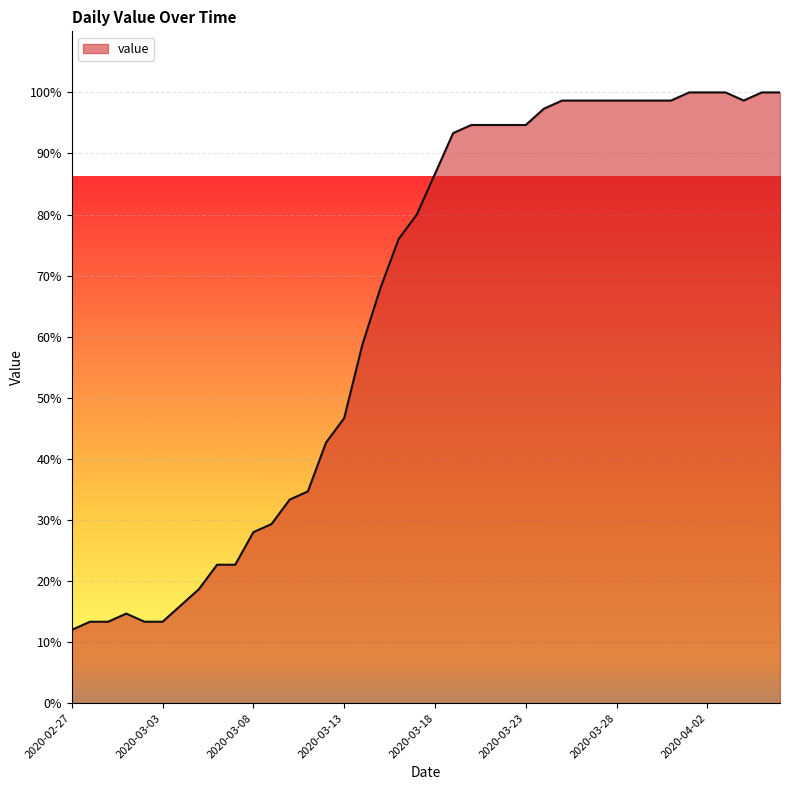

What is the maximum value shown in the chart?

100.0